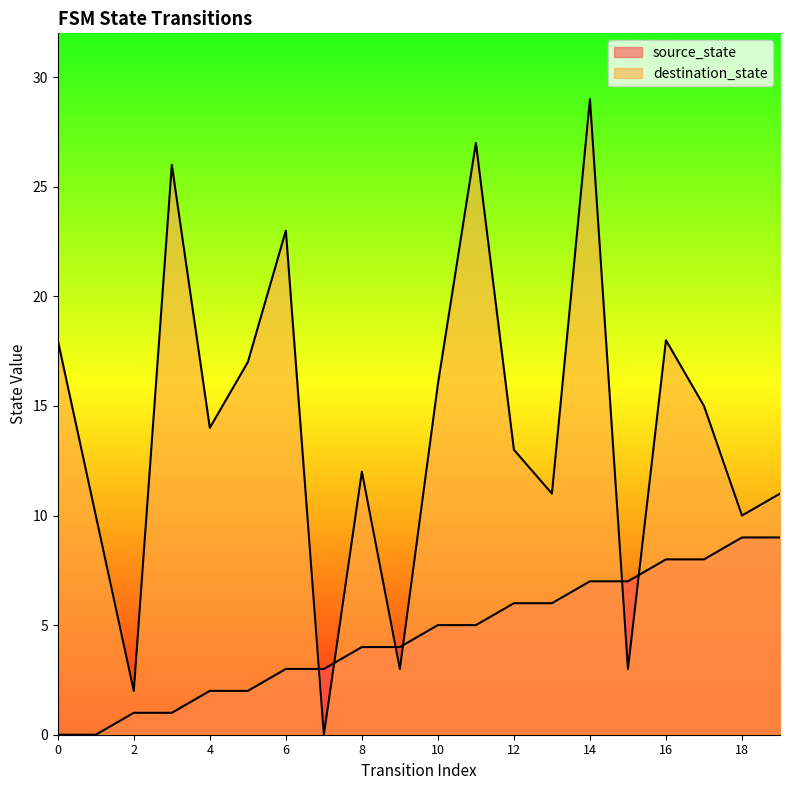

What is the value of the destination_state point at the 3rd from the left?

2